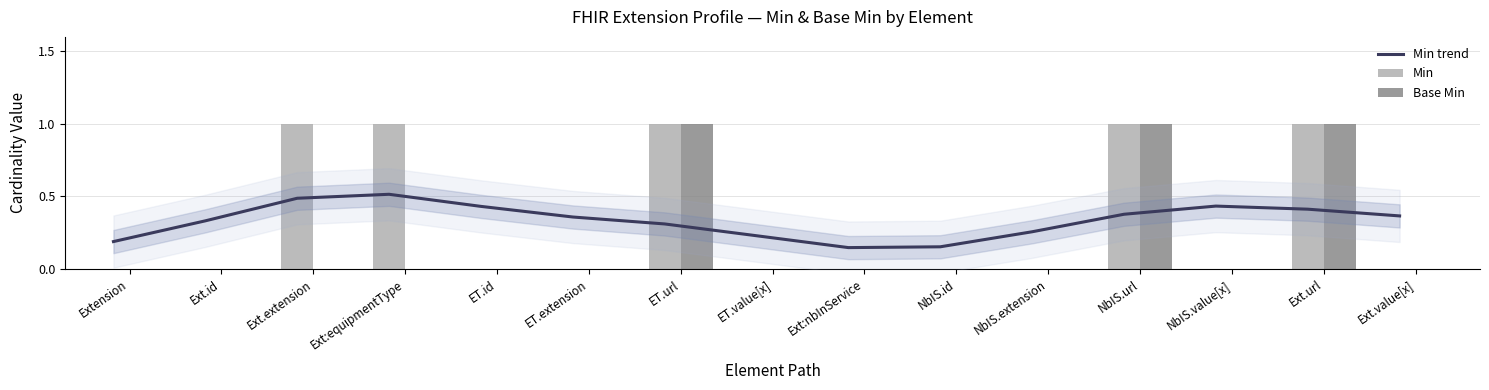

What is the label of the 7th bar from the right?

Ext:nbInService